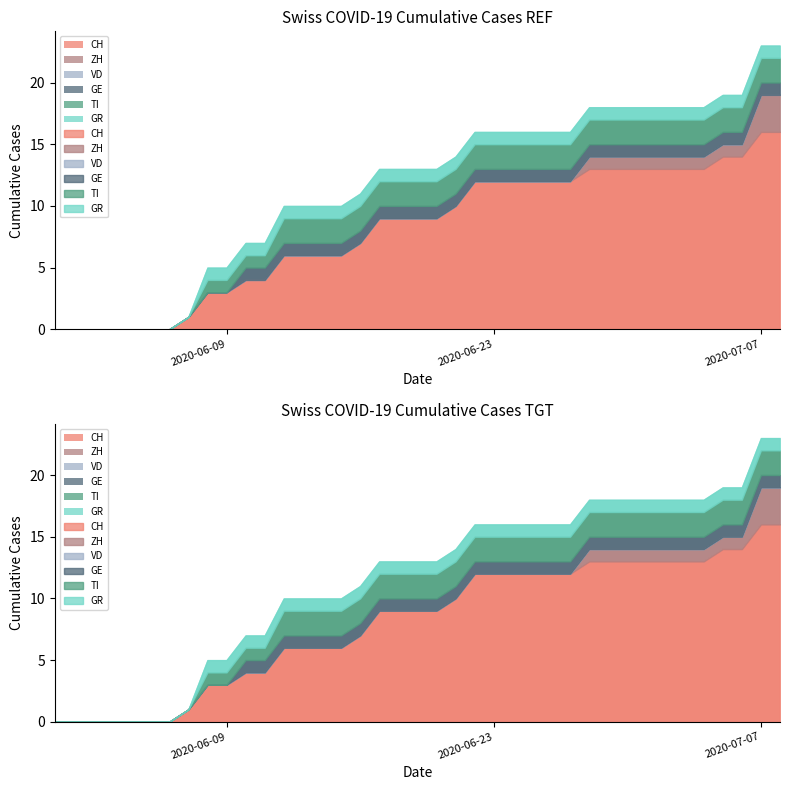

Which series has the largest total across all categories?

CH